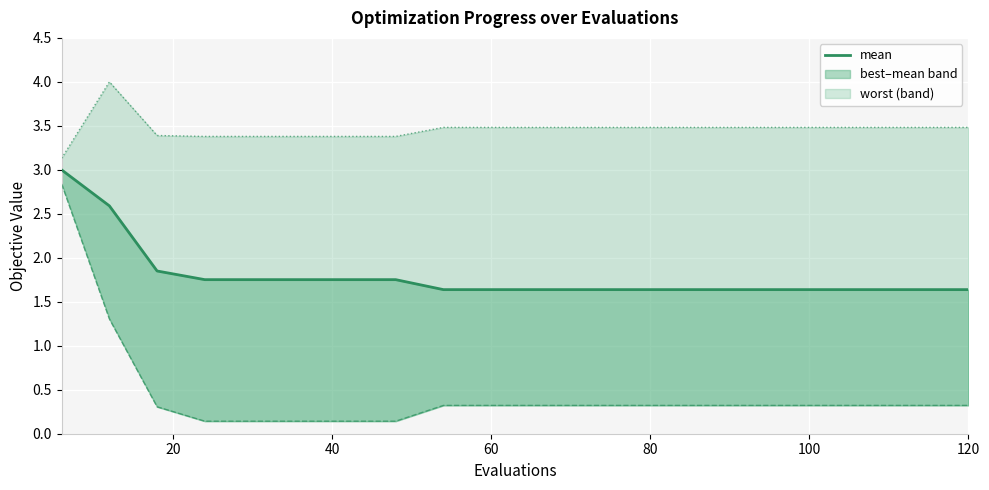

What is the label of the 17th point from the right?

60